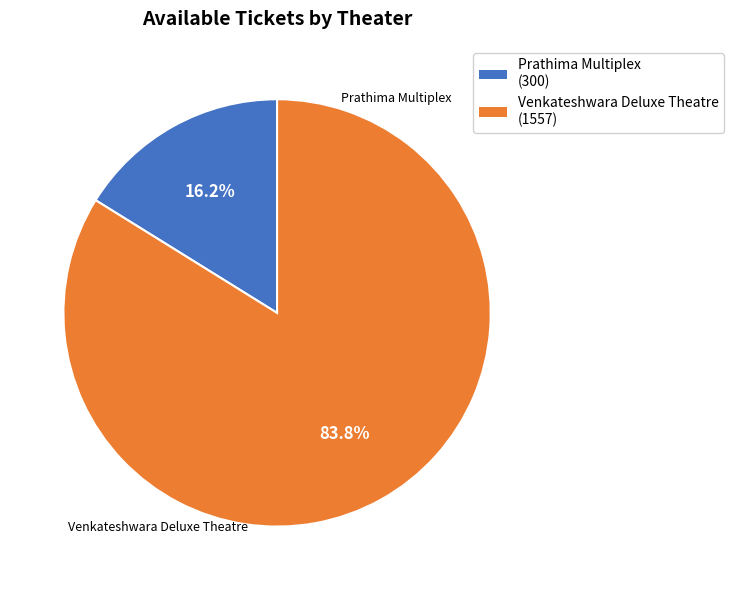

To the nearest percent, what is the combined percentage of Venkateshwara Deluxe Theatre and Prathima Multiplex?

100%